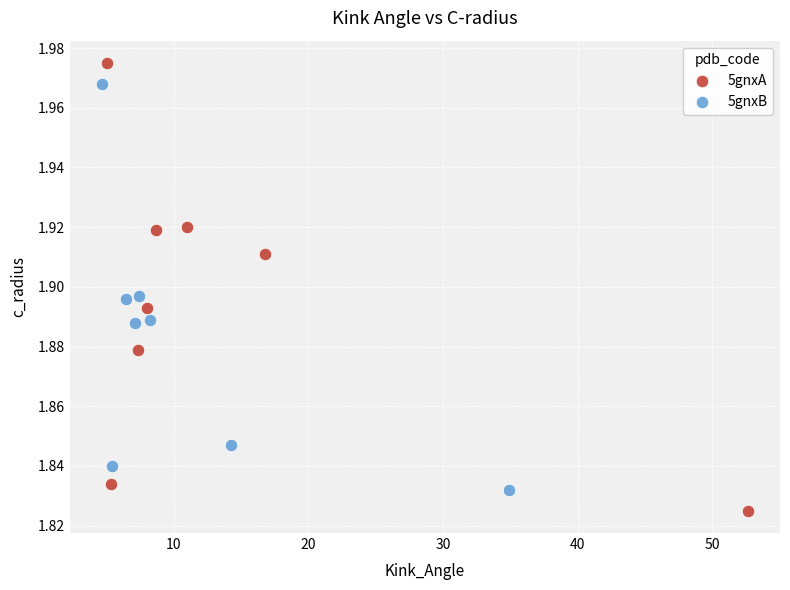

What are all the series names shown in the legend?

5gnxA, 5gnxB